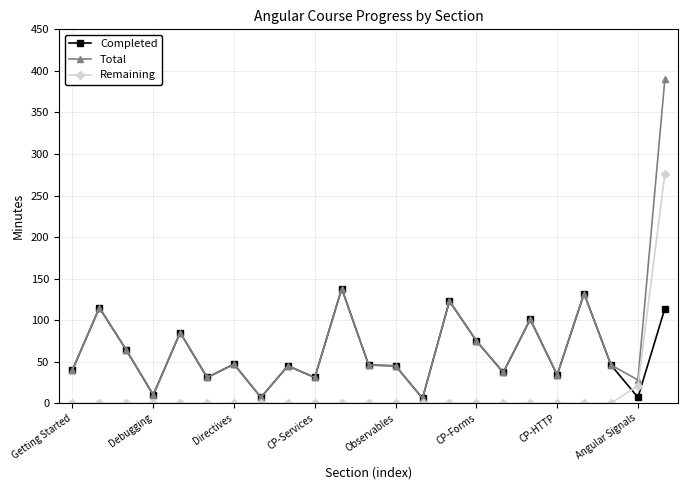

Rank the series by their maximum value, from highest to lowest.

Total, Remaining, Completed